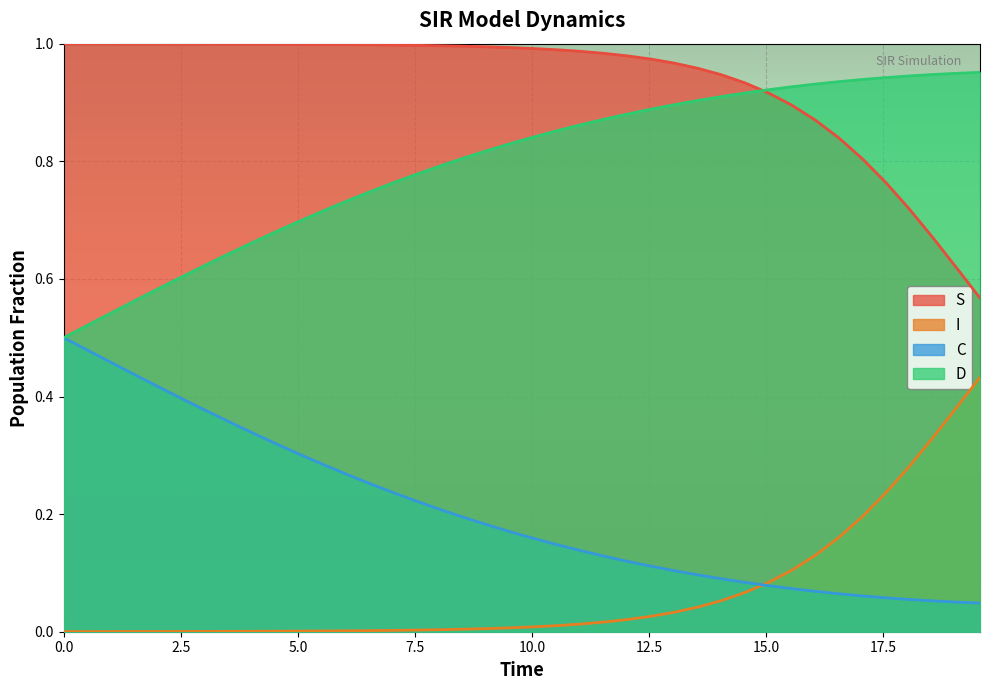

Which series has the largest total across all categories?

S